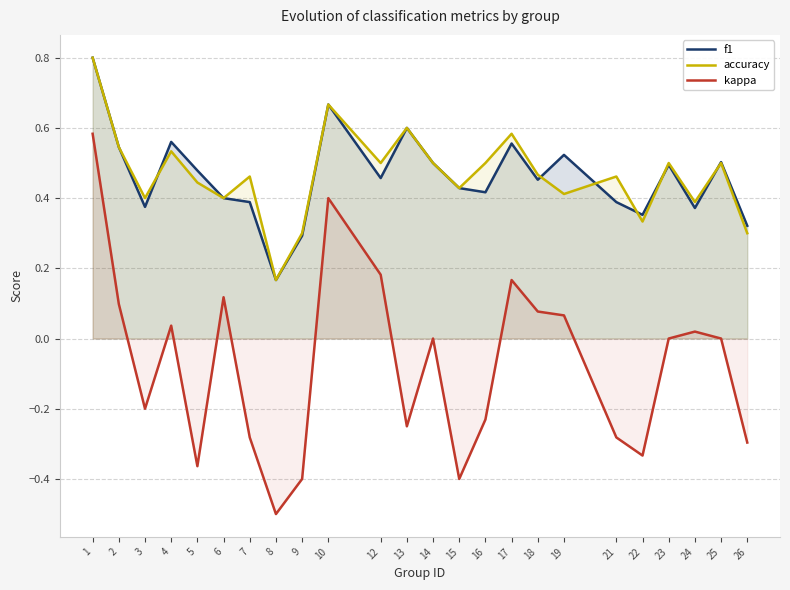

Does the chart have visible grid lines?

Yes